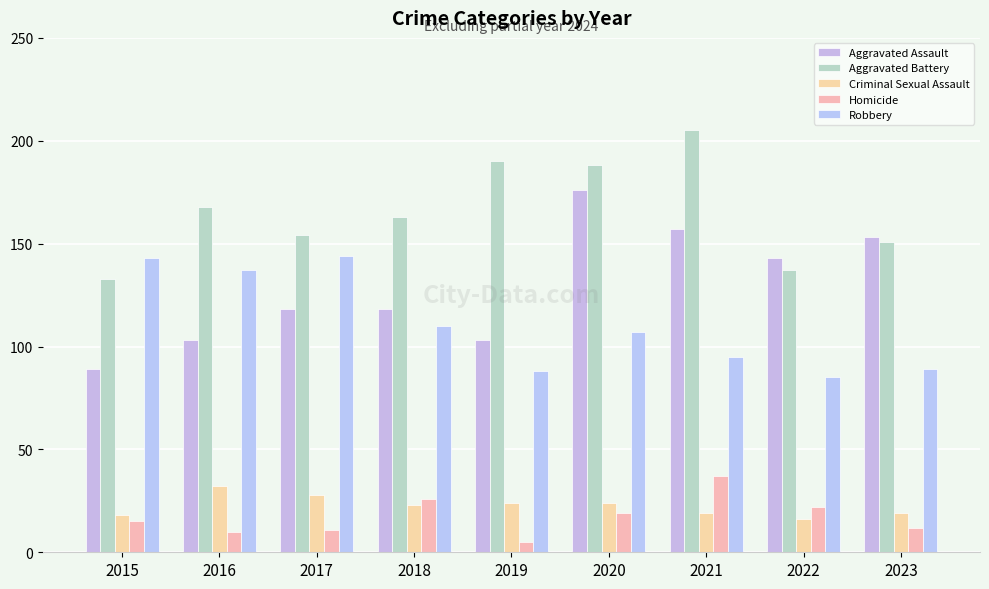

Between 2015 and 2016, which series saw the biggest shift?

Aggravated Battery